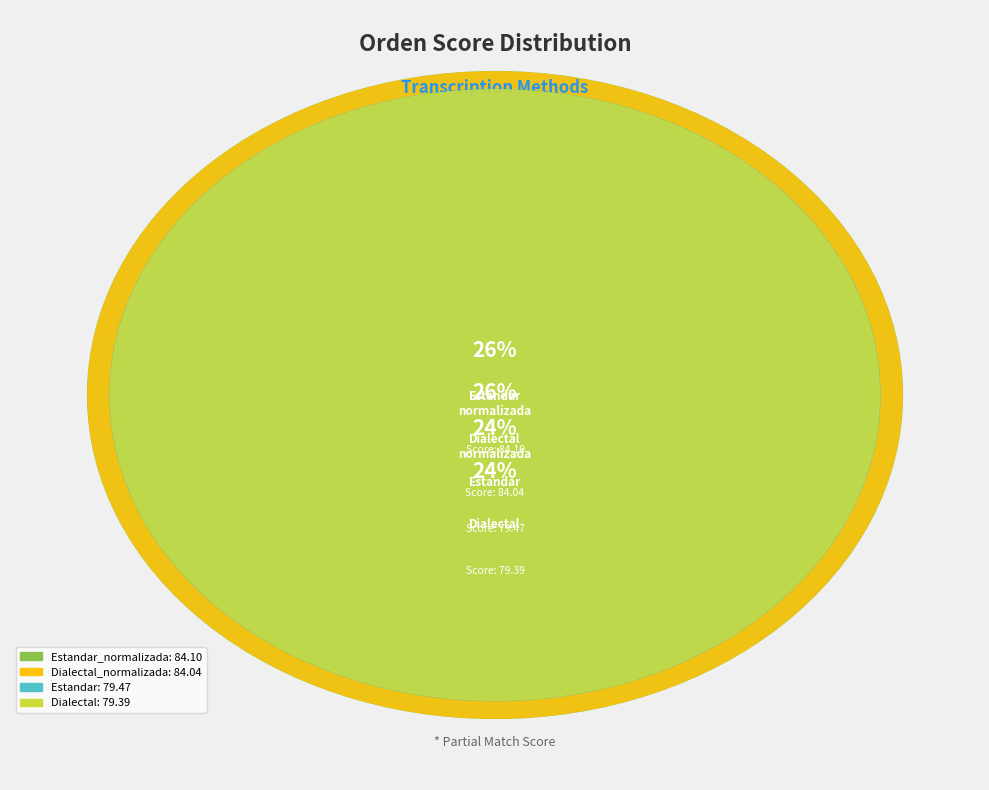

How many segments does this pie chart have?

4